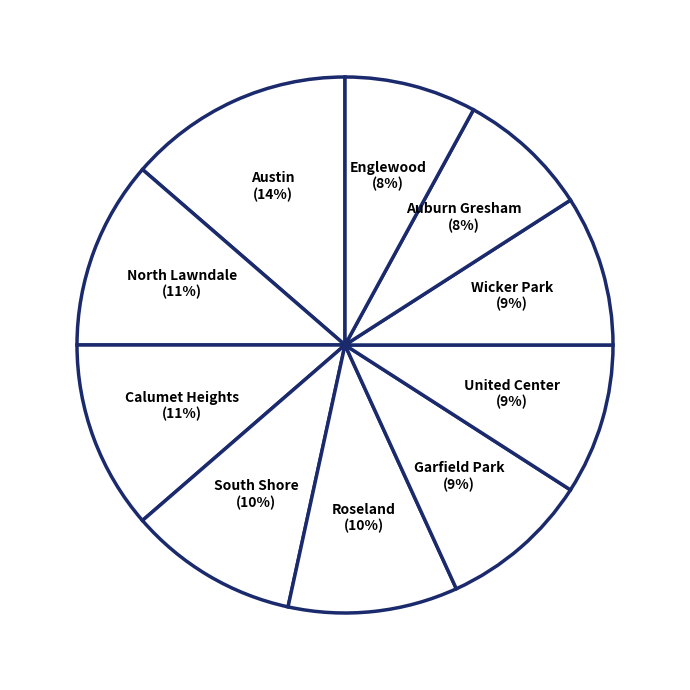

Does any single category account for the majority?

No